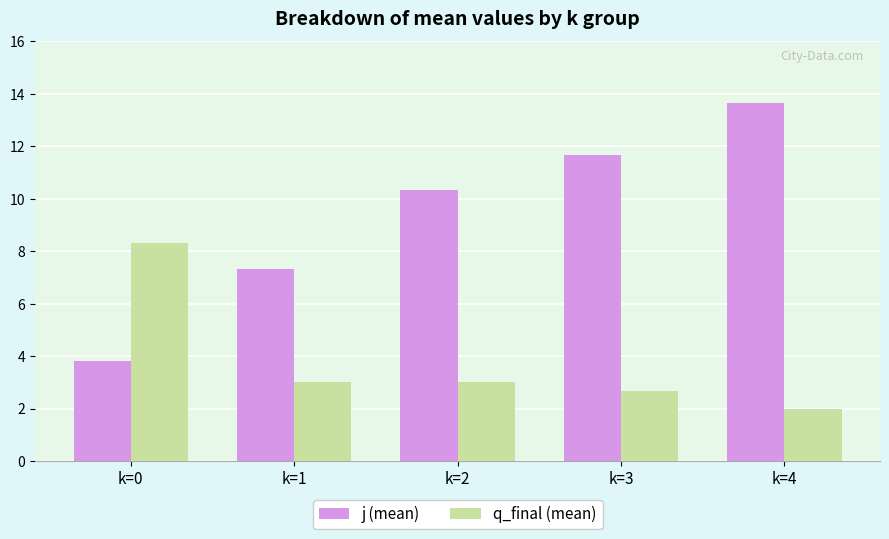

What is the spread (max minus min) of values at k=0?

4.5